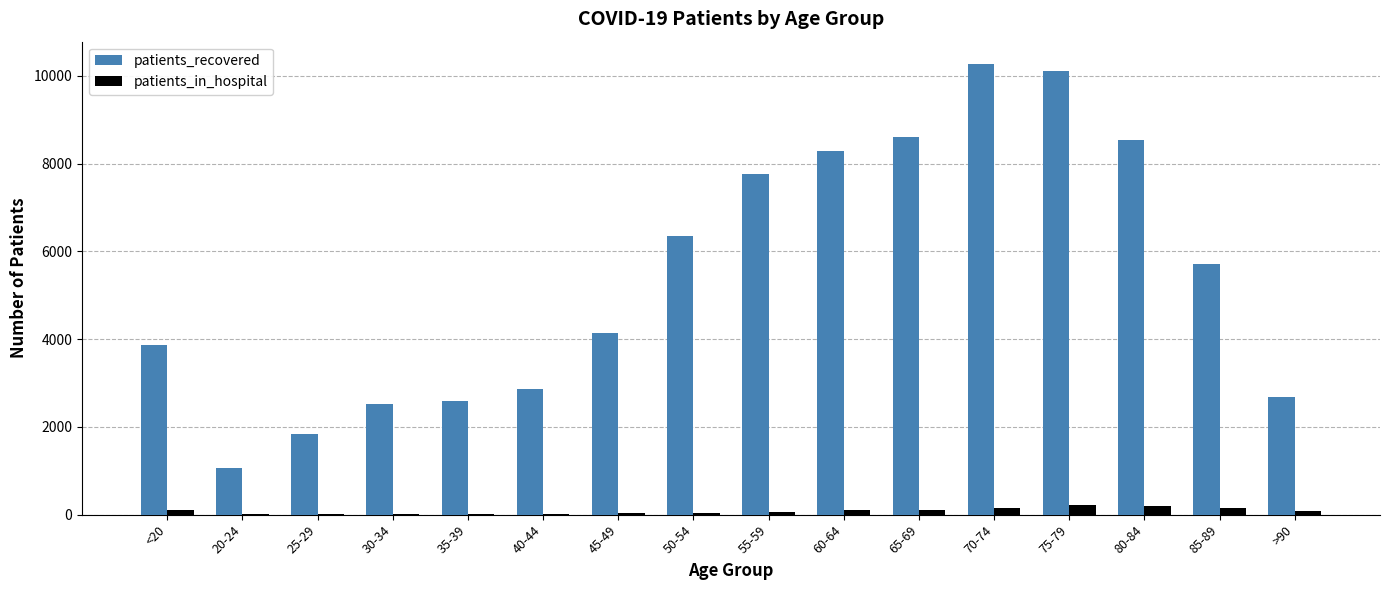

What is the average value of the patients_recovered series?

5451